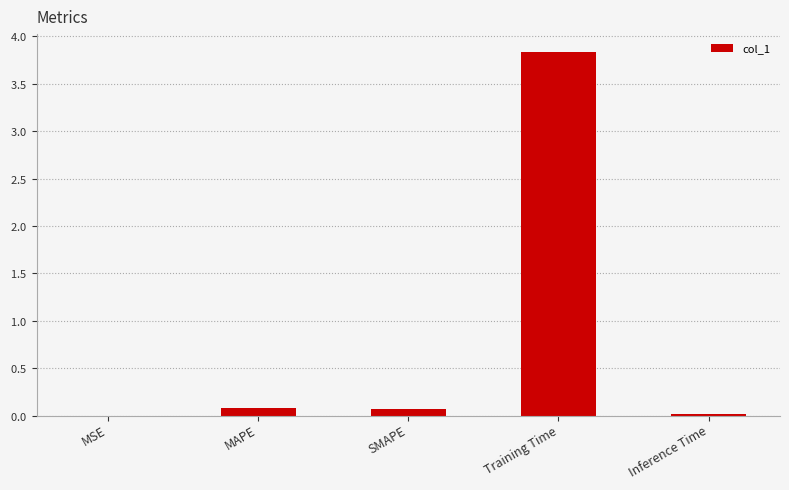

Are the bars horizontal?

No